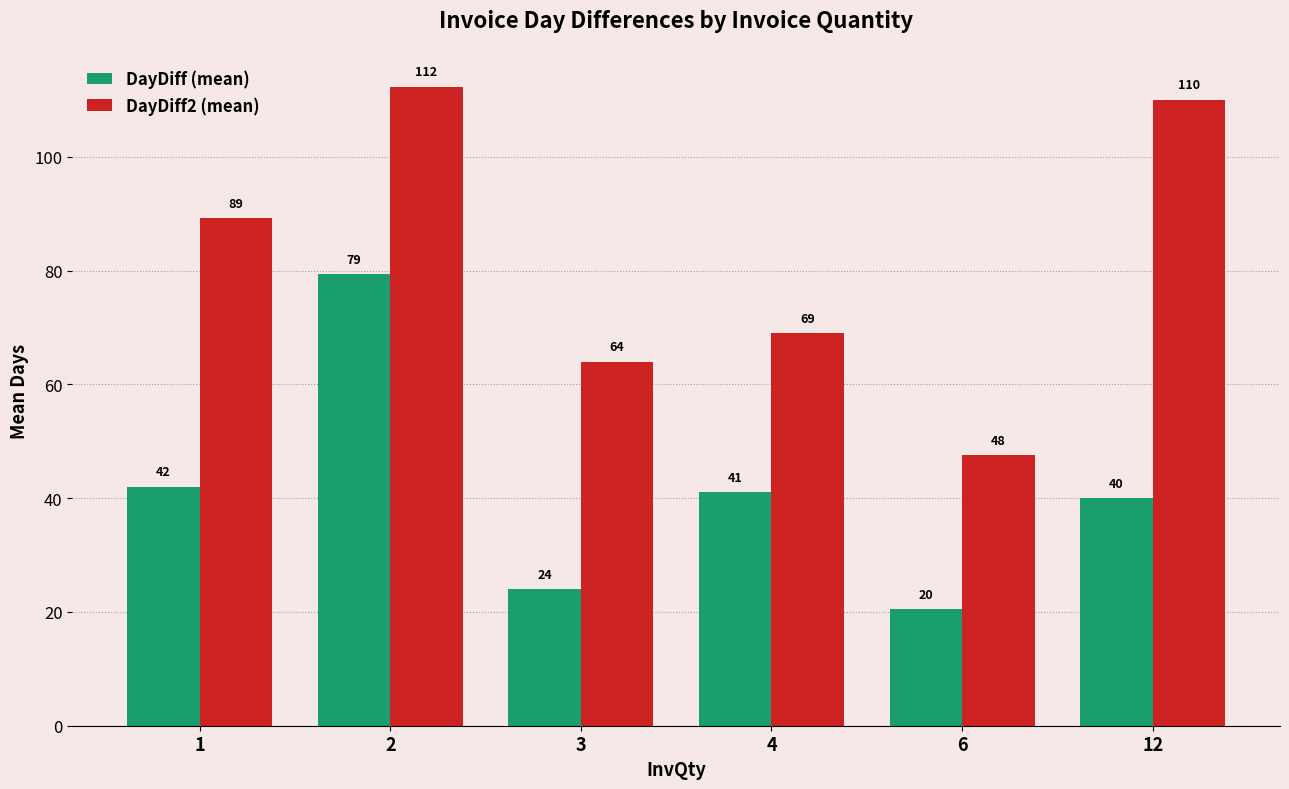

What is the sum of the DayDiff (mean) values at 1 and 12?

82.0